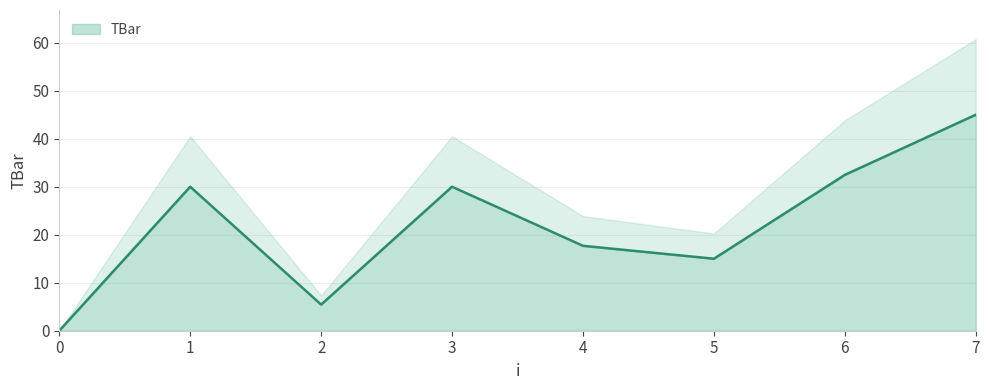

List the labels in order of value, smallest first.

0, 2, 5, 4, 1, 3, 6, 7